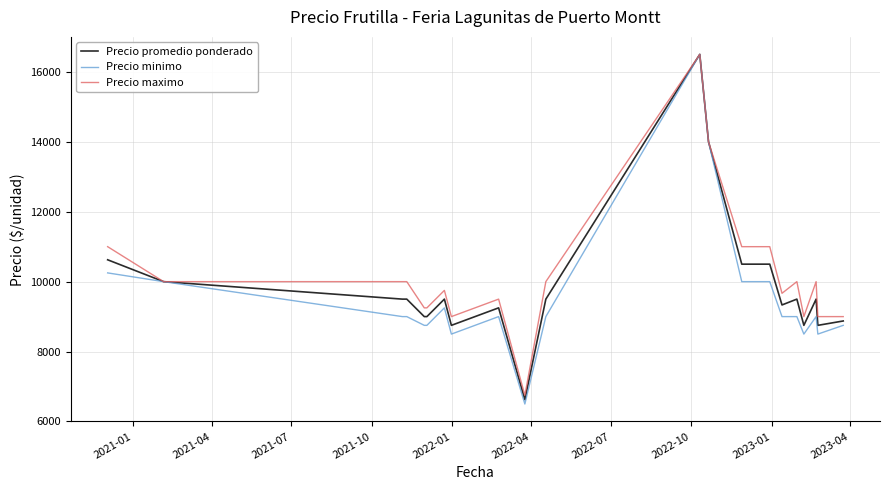

What is the maximum value for Precio minimo?

16500.0